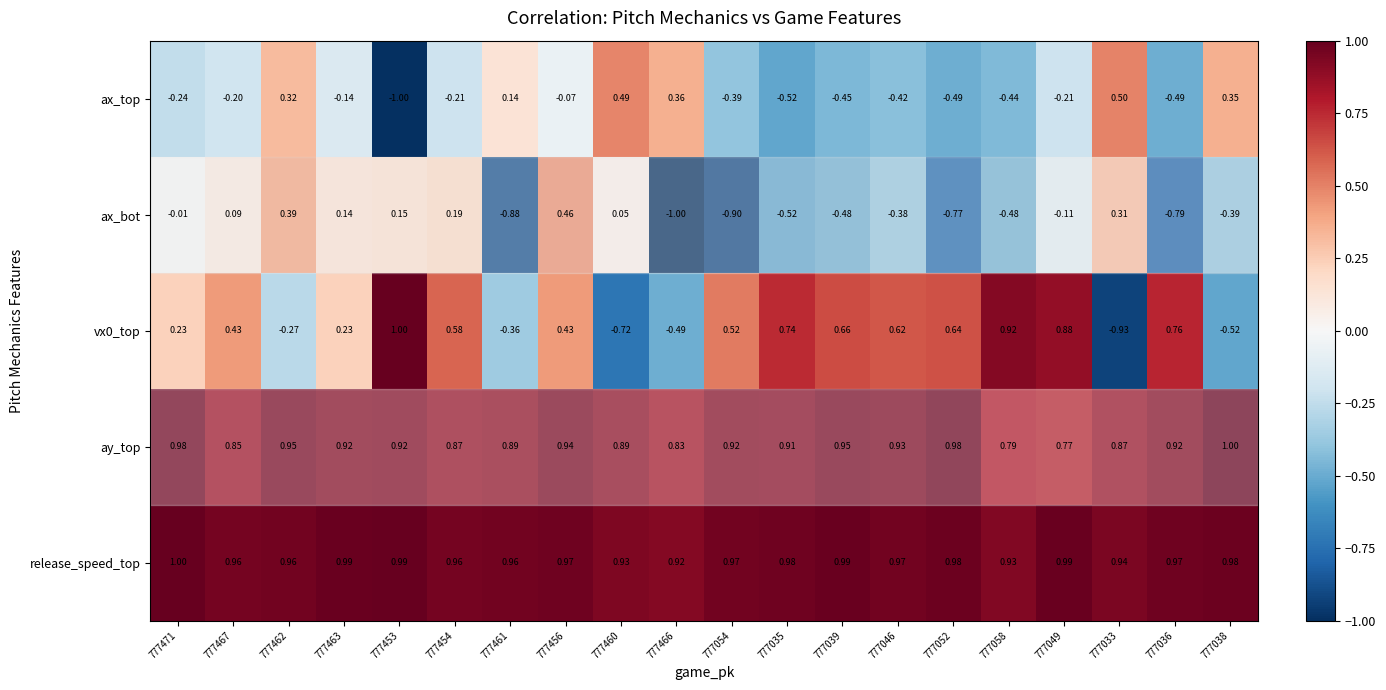

Which series has the largest total across all categories?

release_speed_top